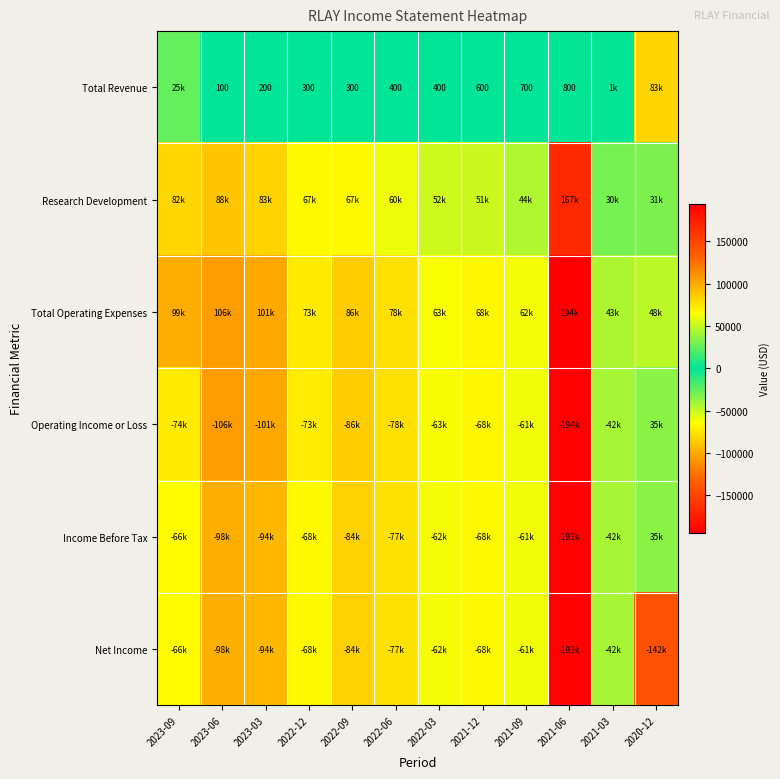

What is the average value of the Research Development series?

68575